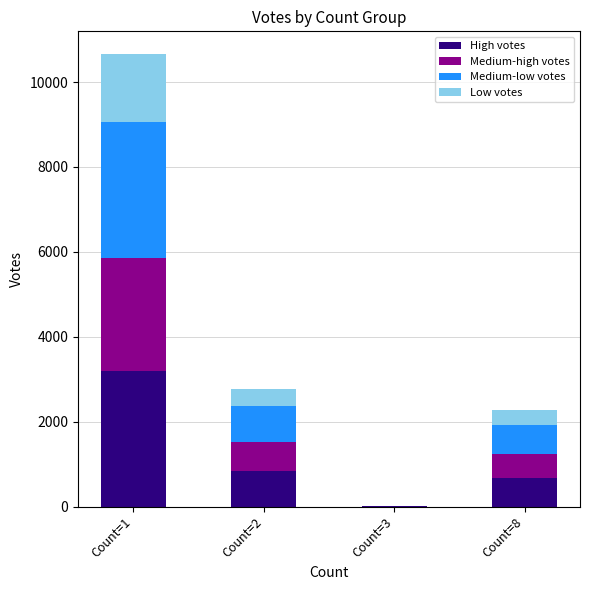

What are all the series names shown in the legend?

High votes, Medium-high votes, Medium-low votes, Low votes